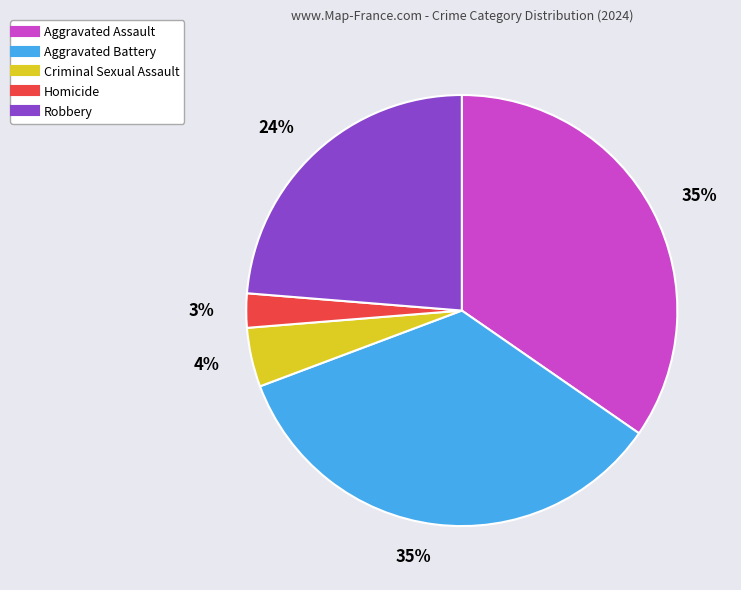

To the nearest percent, what percentage of the pie is Aggravated Battery?

35%